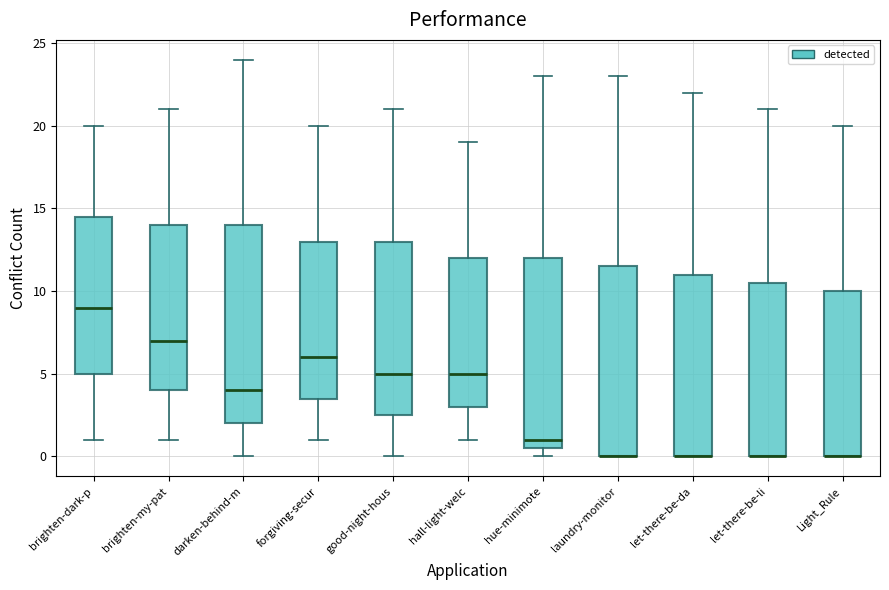

Where is the upper edge of the box for good-night-hous on the y-axis? The values are not printed on the chart, so give them approximately, as read against the axis.

13.0